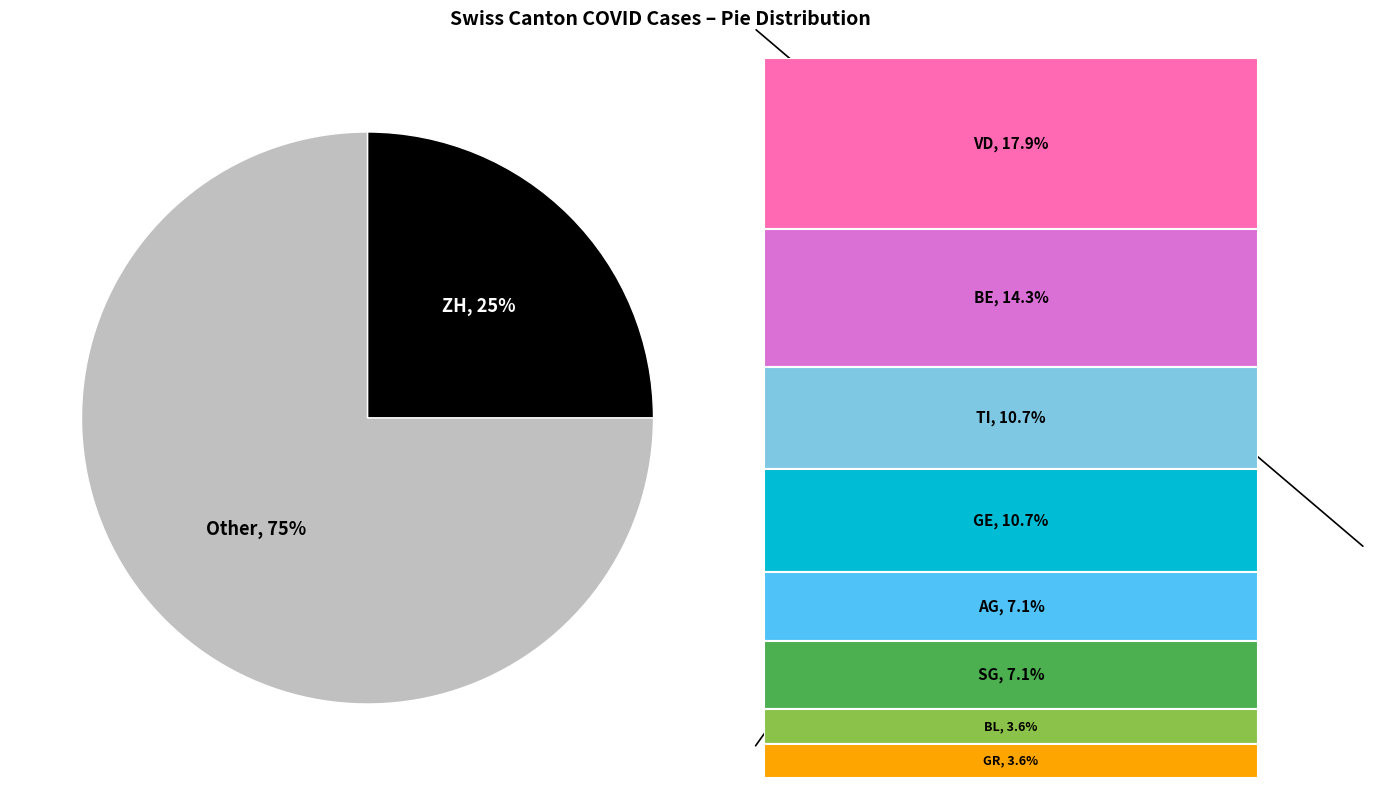

Is there any slice that represents more than half of the pie?

Yes